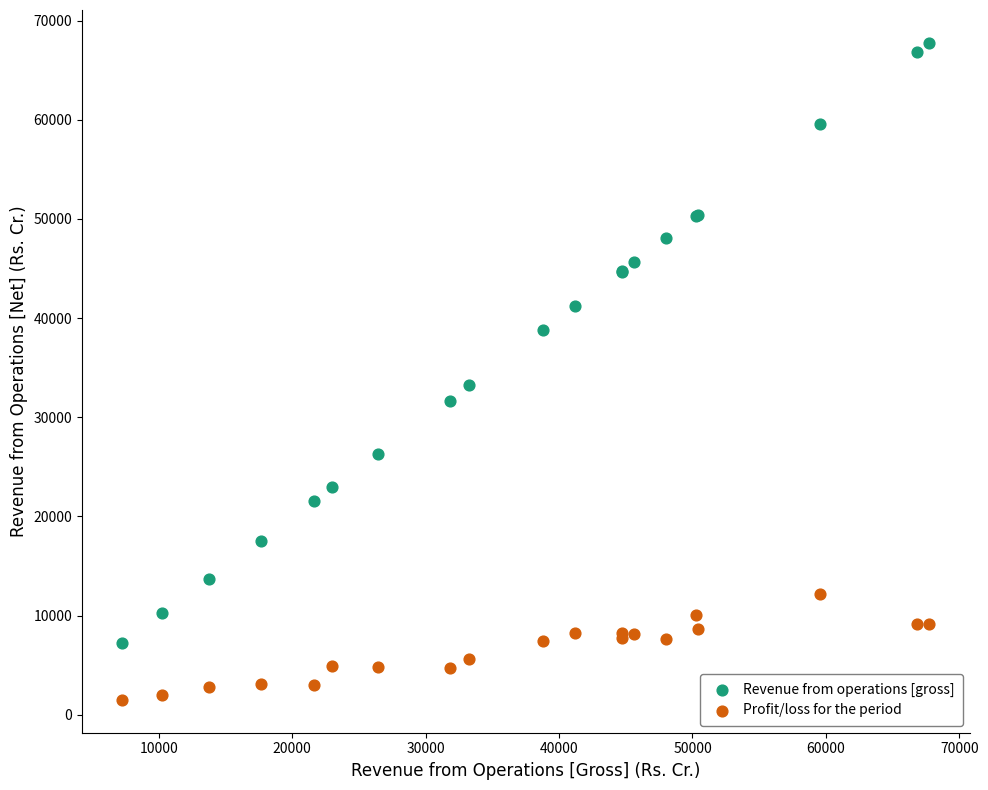

Which series reaches the maximum Y coordinate?

Revenue from operations [gross]